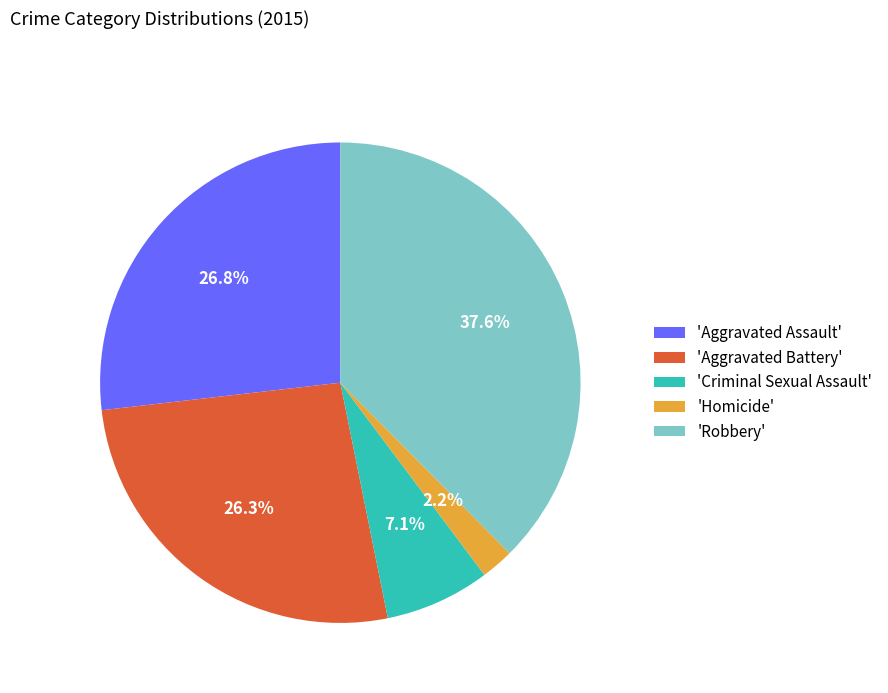

Is there any slice that represents more than half of the pie?

No